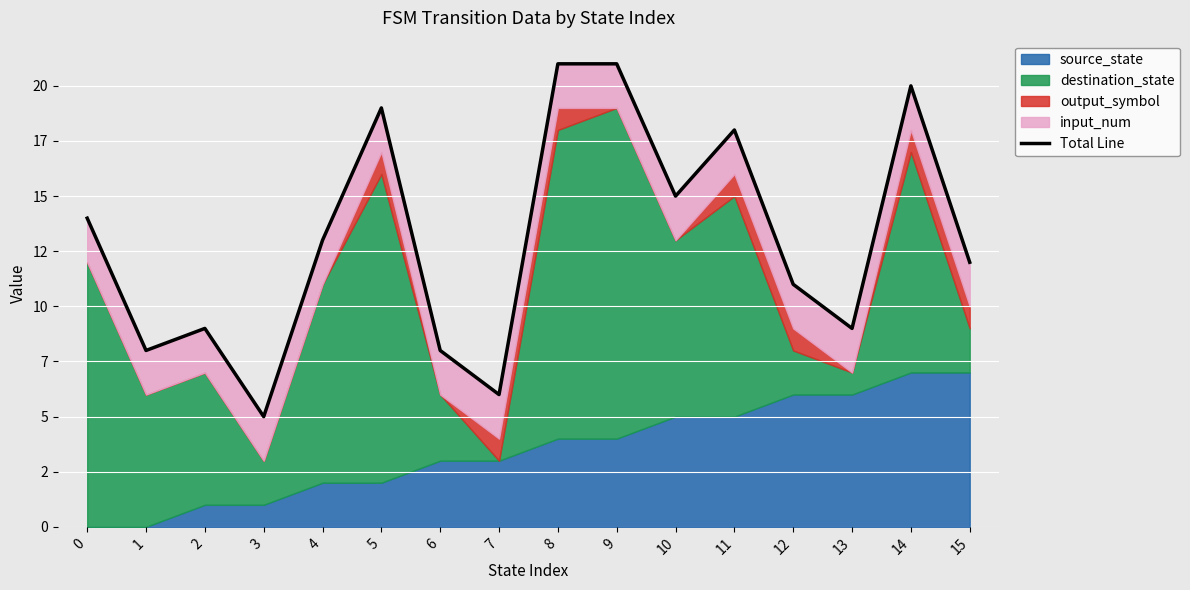

Rank the categories by value from lowest to highest.

3, 7, 1, 6, 2, 13, 12, 15, 4, 0, 10, 11, 5, 14, 8, 9